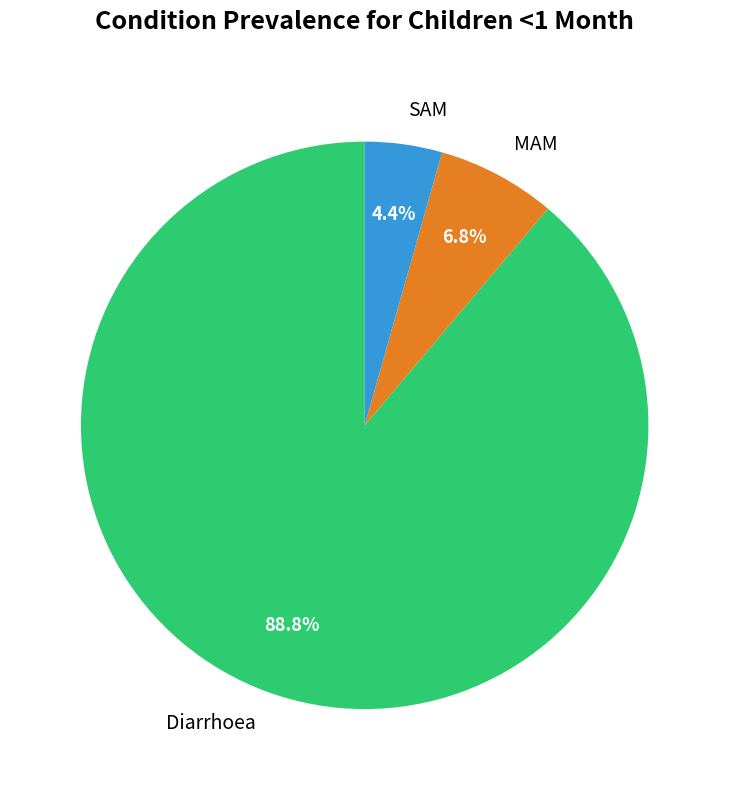

To the nearest percent, what percentage of the pie is MAM?

7%